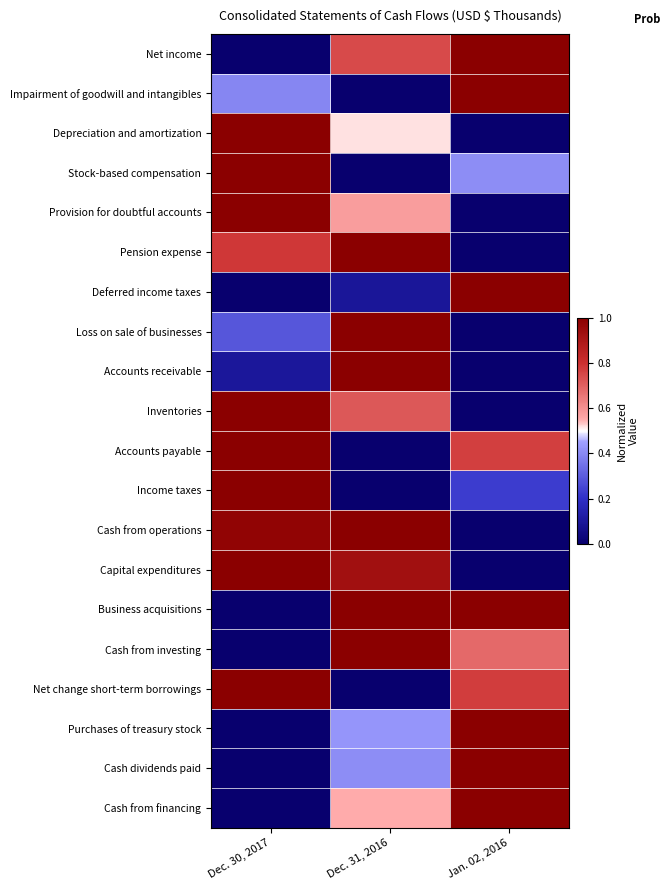

At which category does the chart reach its peak across all series?

Jan. 02, 2016